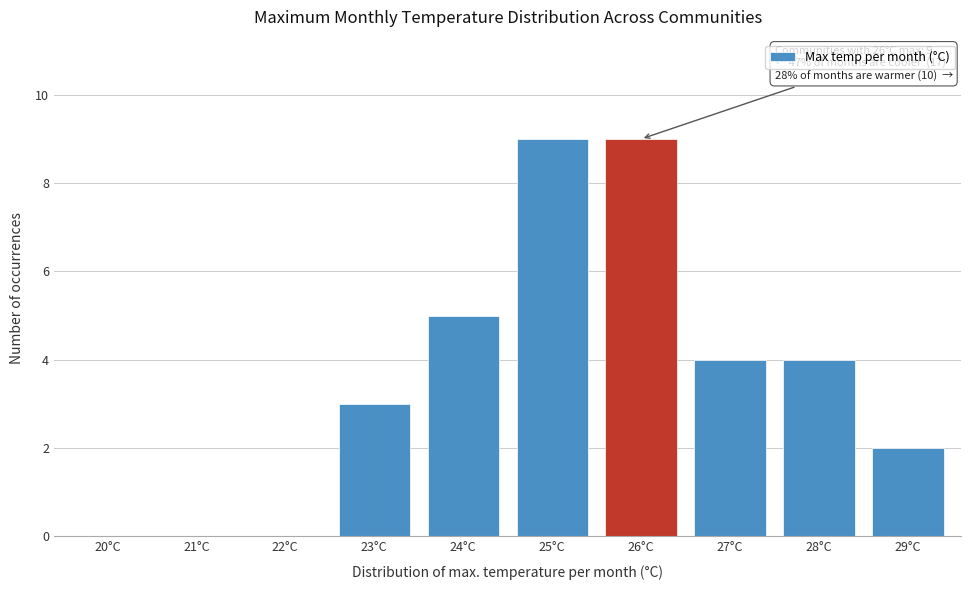

Reading left to right, list all the values displayed in this chart.

20°C=0	21°C=0	22°C=0	23°C=3	24°C=5	25°C=9	26°C=9	27°C=4	28°C=4	29°C=2